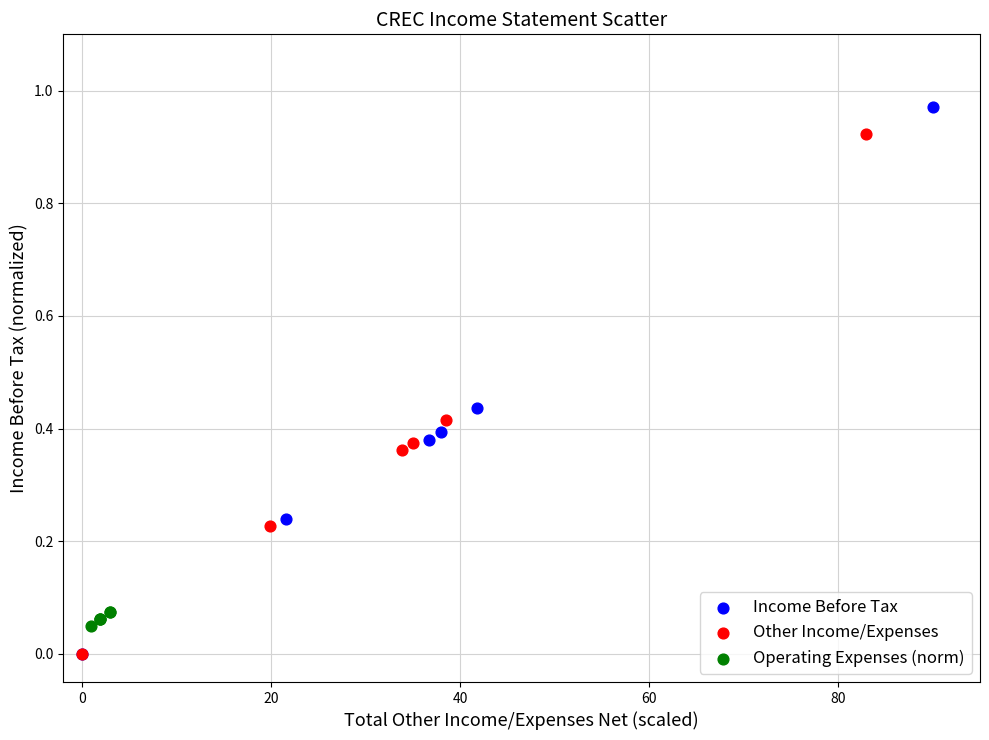

Which series contains the highest Y value?

Income Before Tax